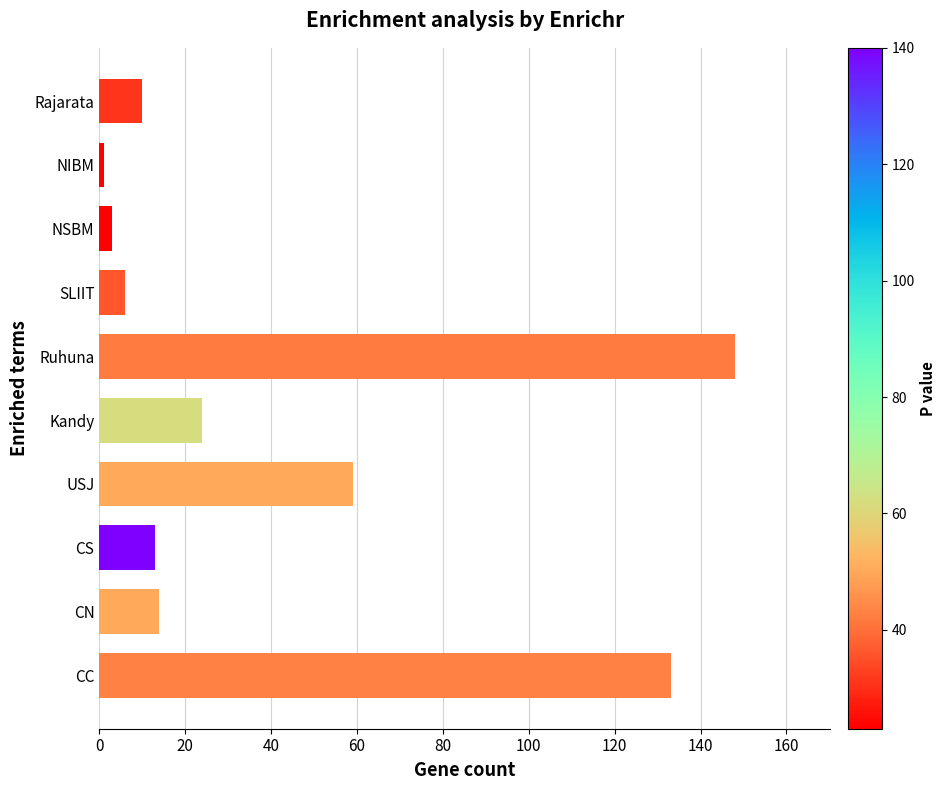

Does the chart contain stacked bars?

No